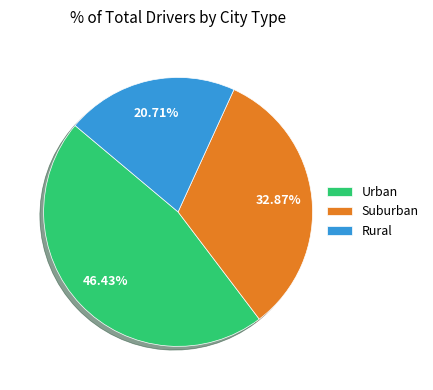

Which slice is the smallest?

Rural